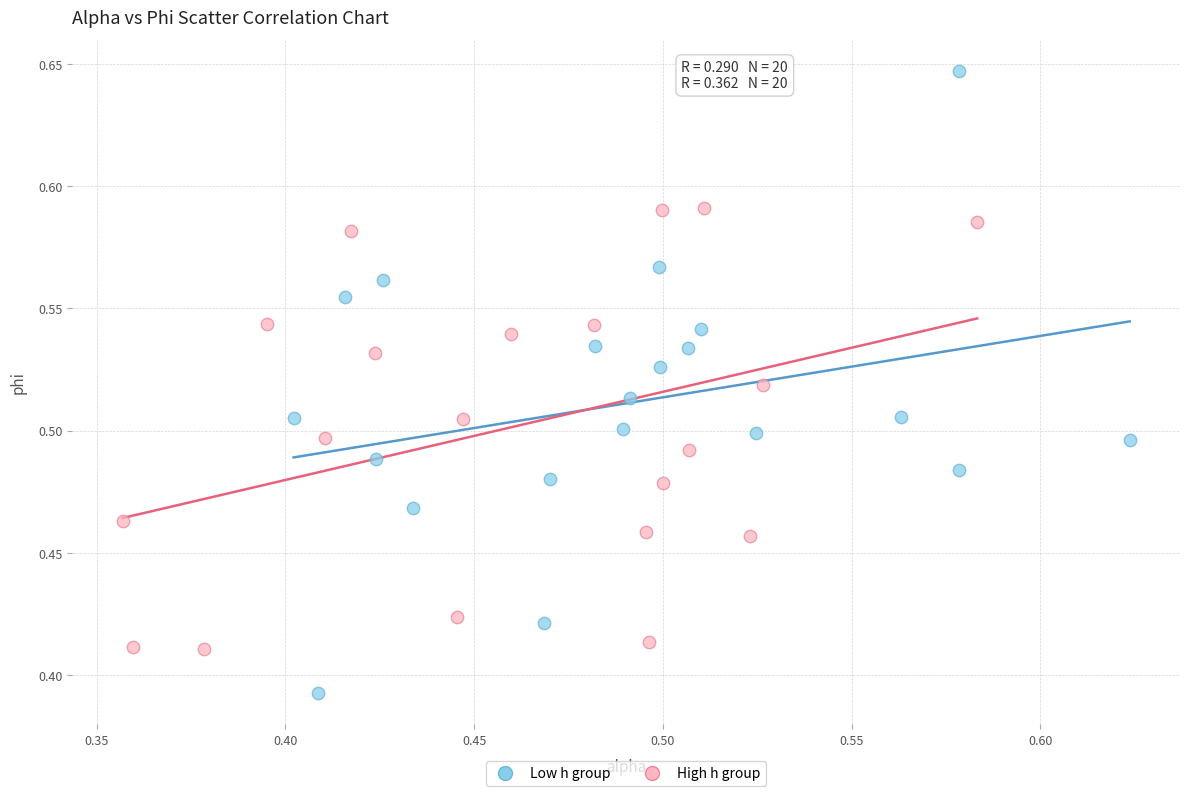

Which series has the largest Y range (max minus min)?

Low h group